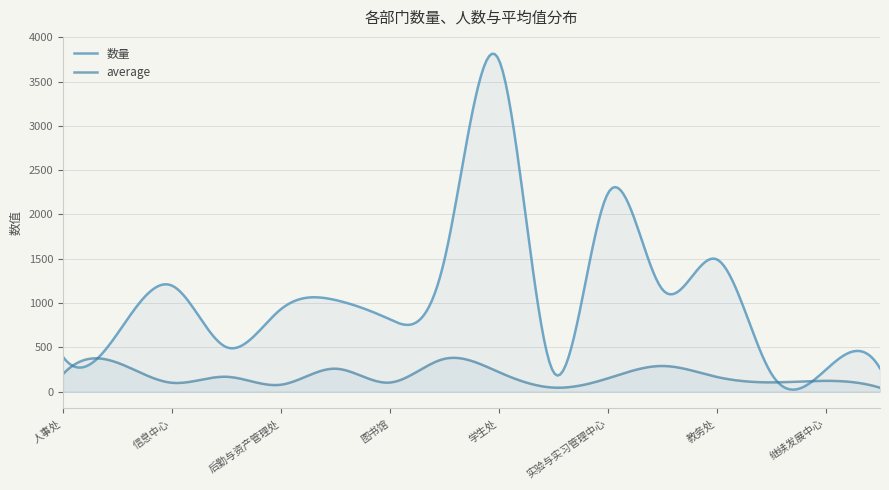

What position from the left is 继续发展中心?

15